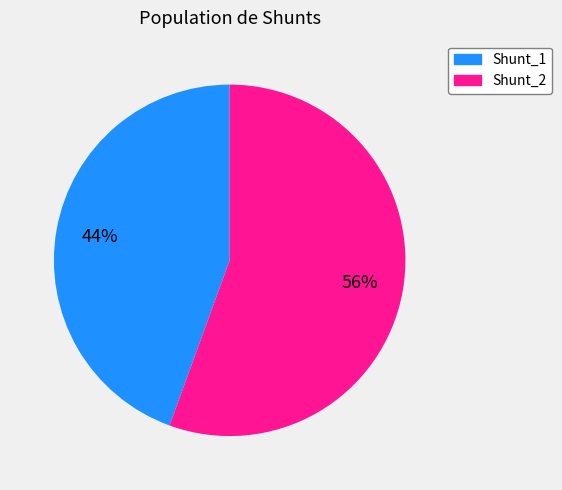

What is the ratio of the value at Shunt_1 to the value at Shunt_2?

0.8